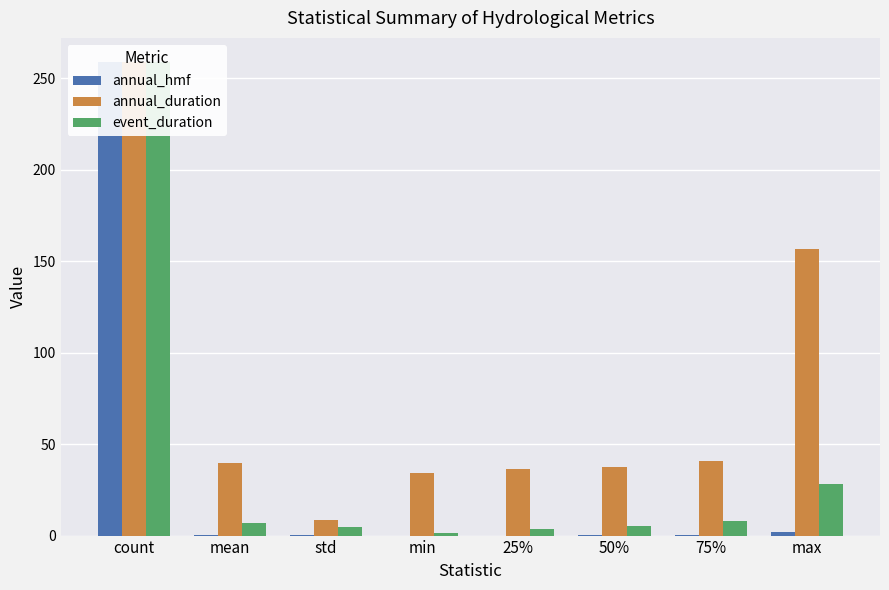

Which category has the lowest value in the annual_duration series?

std